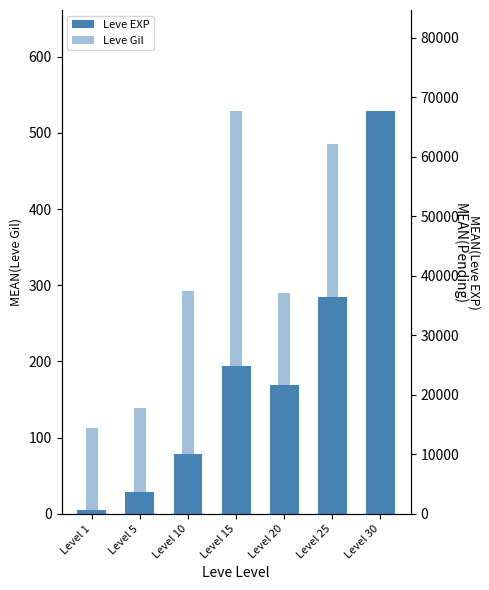

True or false: Leve Gil has a value of 485 at Level 25.

True